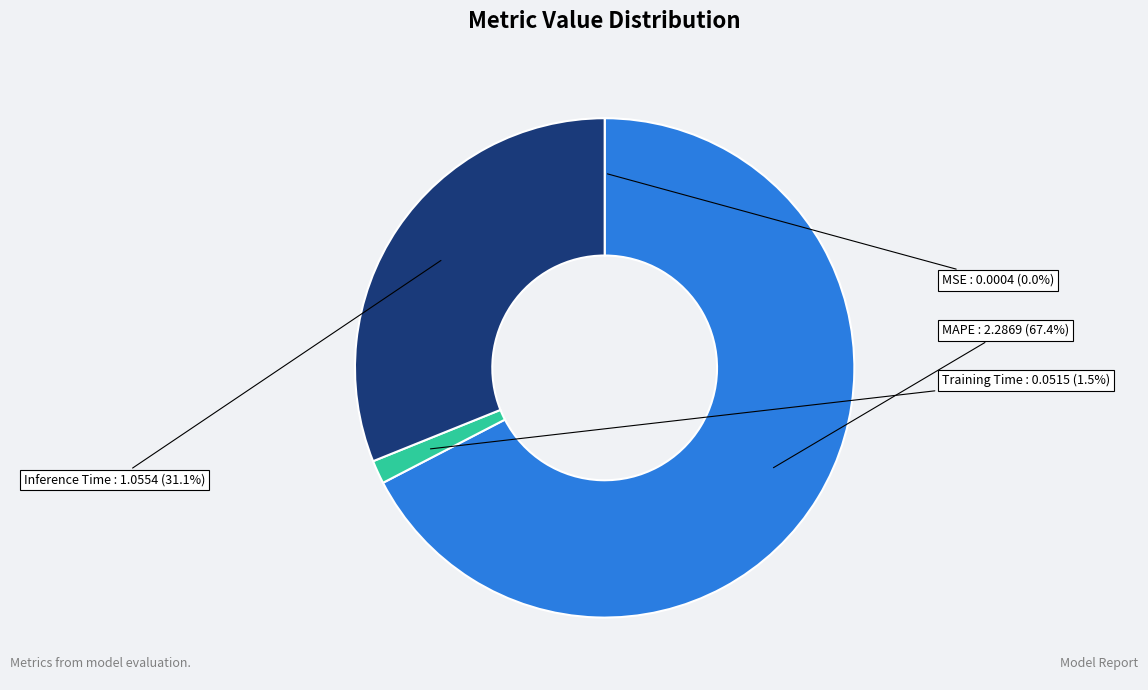

To the nearest percent, what is the difference between the largest and smallest slice percentages?

67%